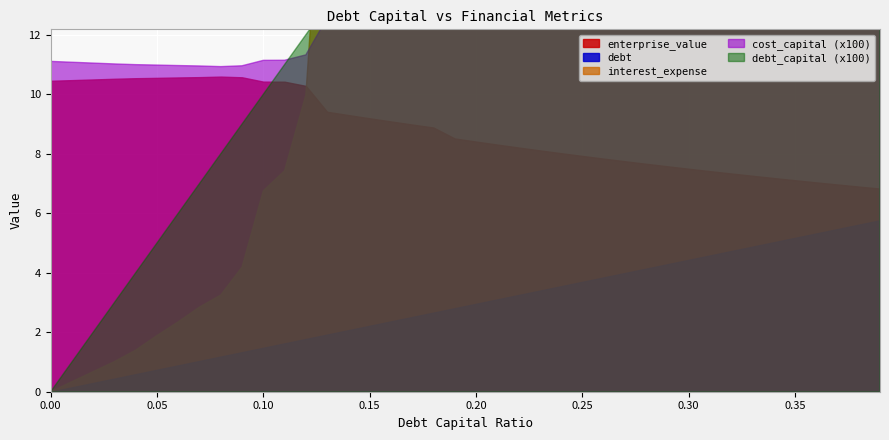

What is the total value across all series at 0.11?

12.4